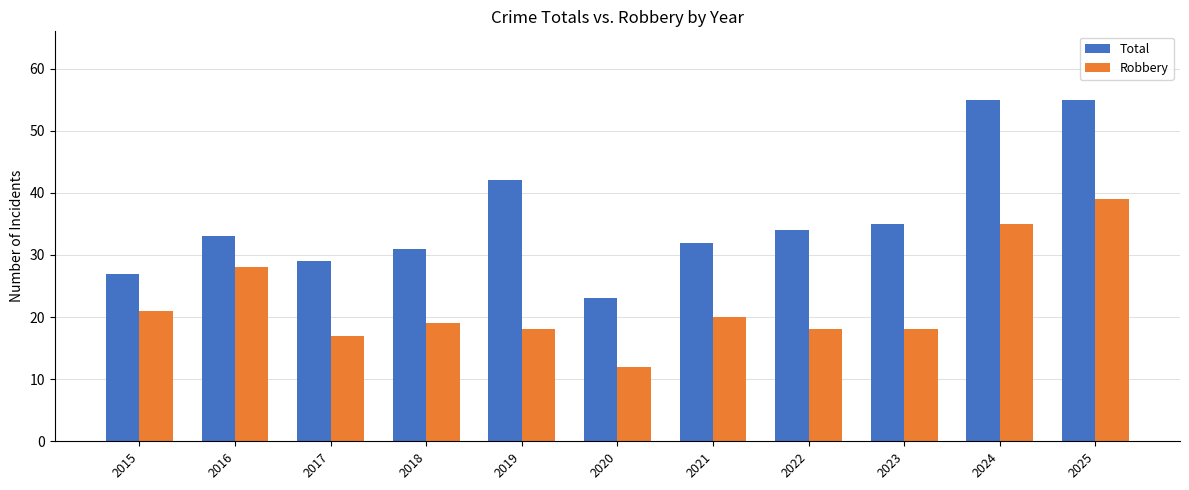

Where is Total nearest to the value 39?

2019